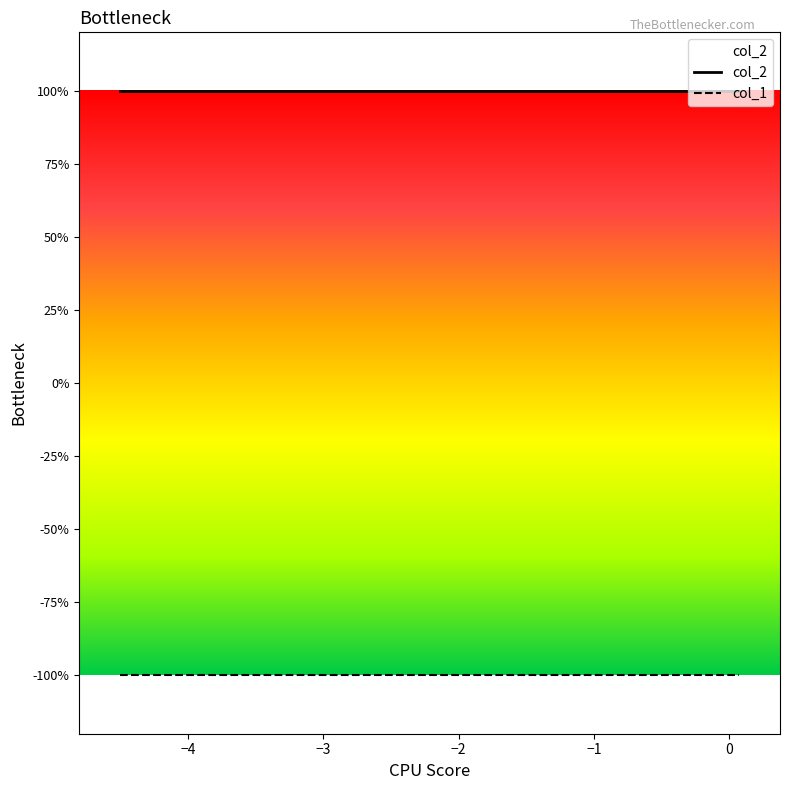

What is the value of the col_2 point at the 8th from the left?

1